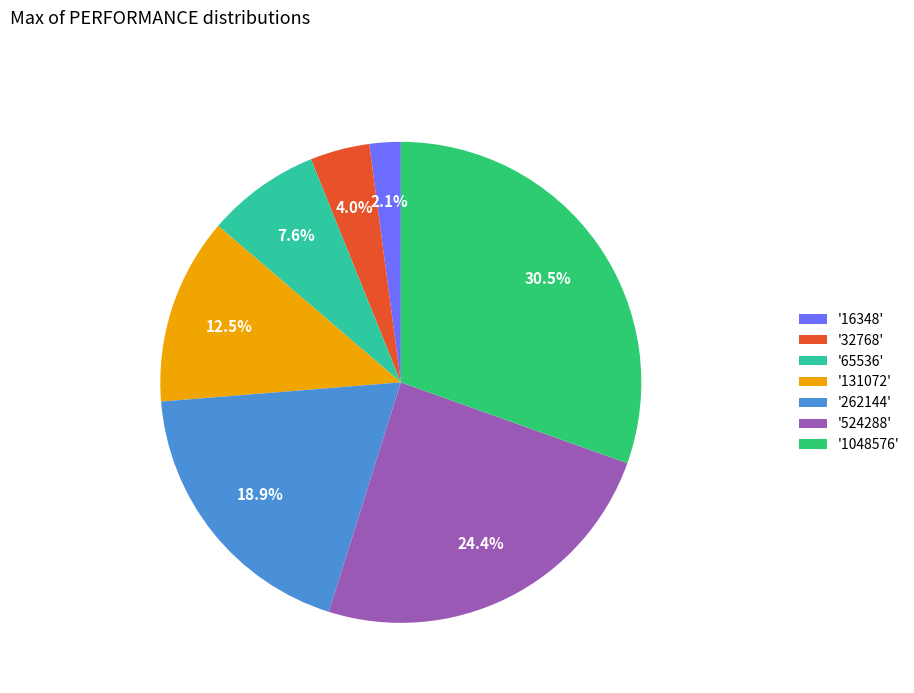

How many slices are in this pie chart?

7